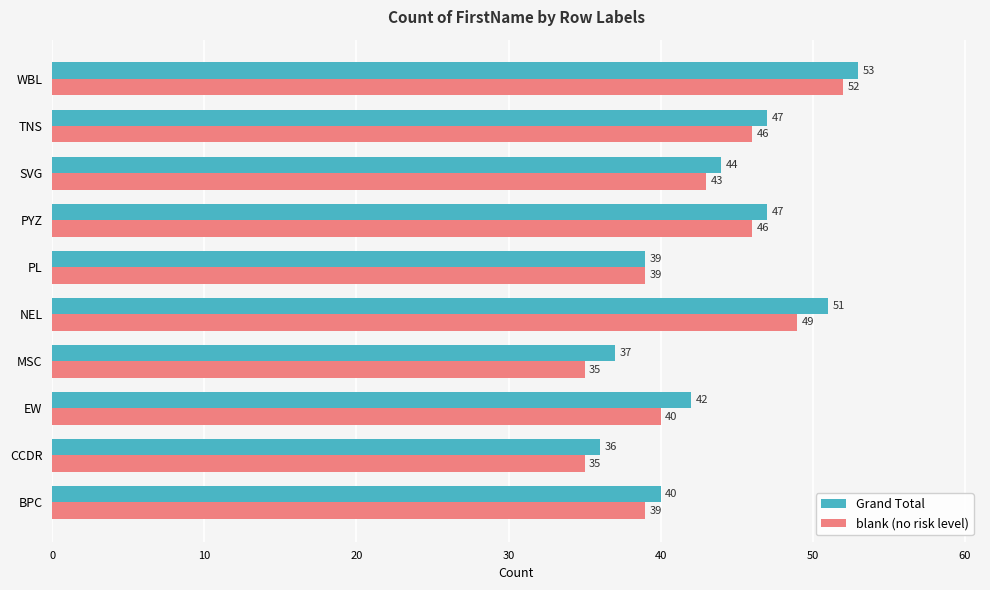

What is the highest value of the Grand Total series?

53